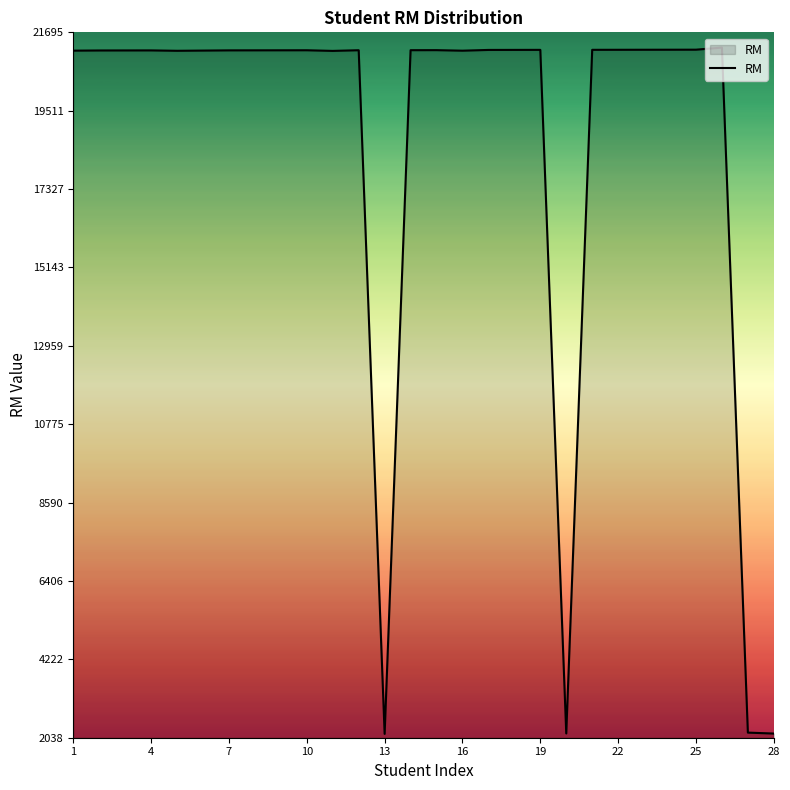

What is the greatest value displayed?

21270